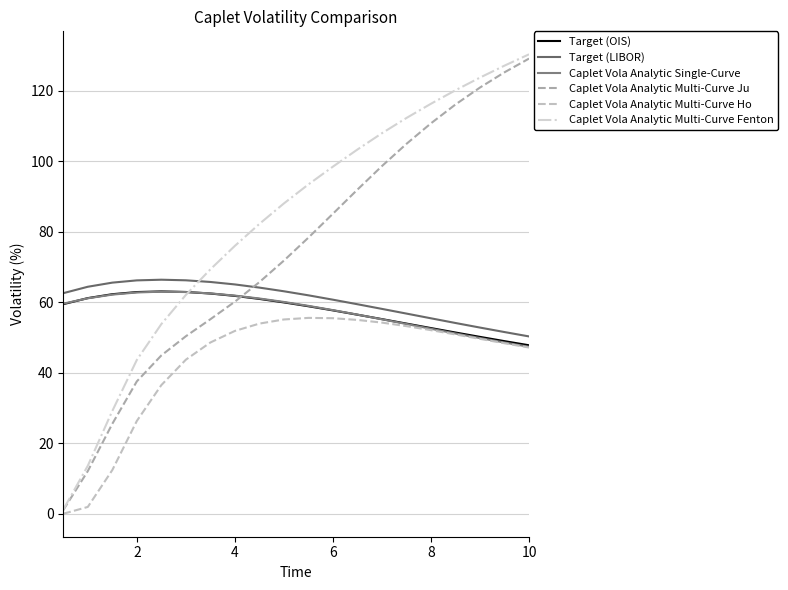

Is this an area chart (filled region under the line)?

No